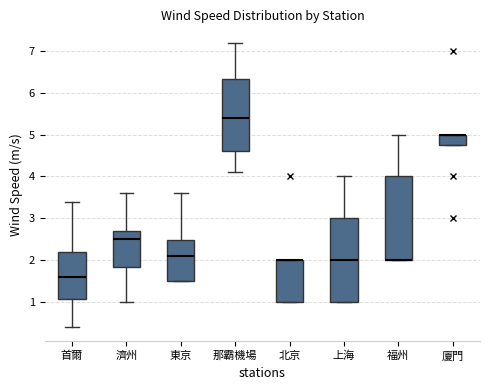

Where is the upper edge of the box for 濟州 on the y-axis? The values are not printed on the chart, so give them approximately, as read against the axis.

2.7